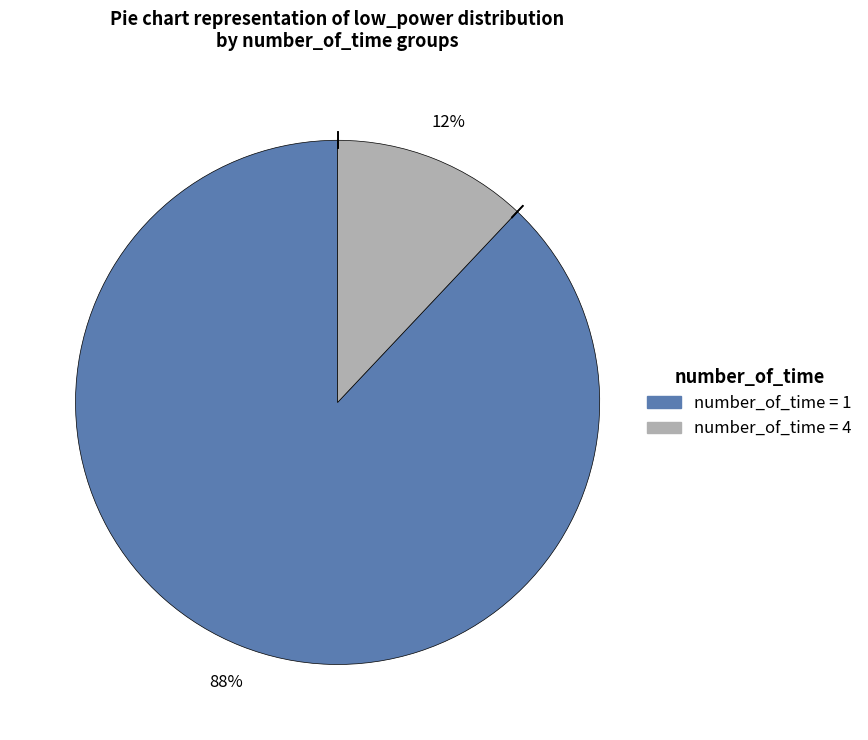

To the nearest percent, what is the average slice percentage?

50%